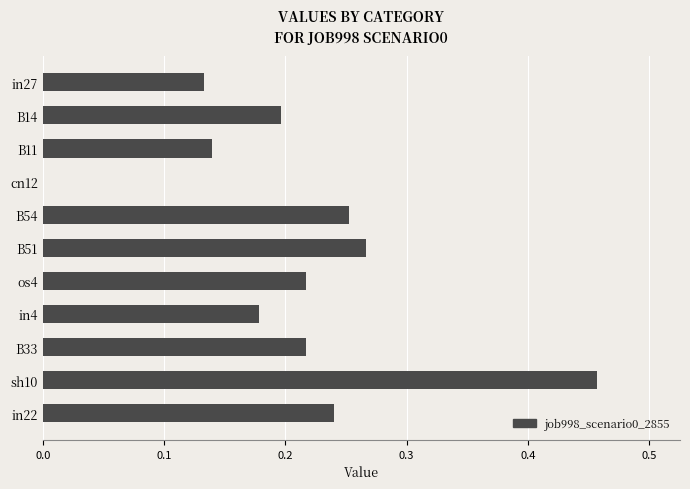

What is the change in value from in27 to B54?

+0.1